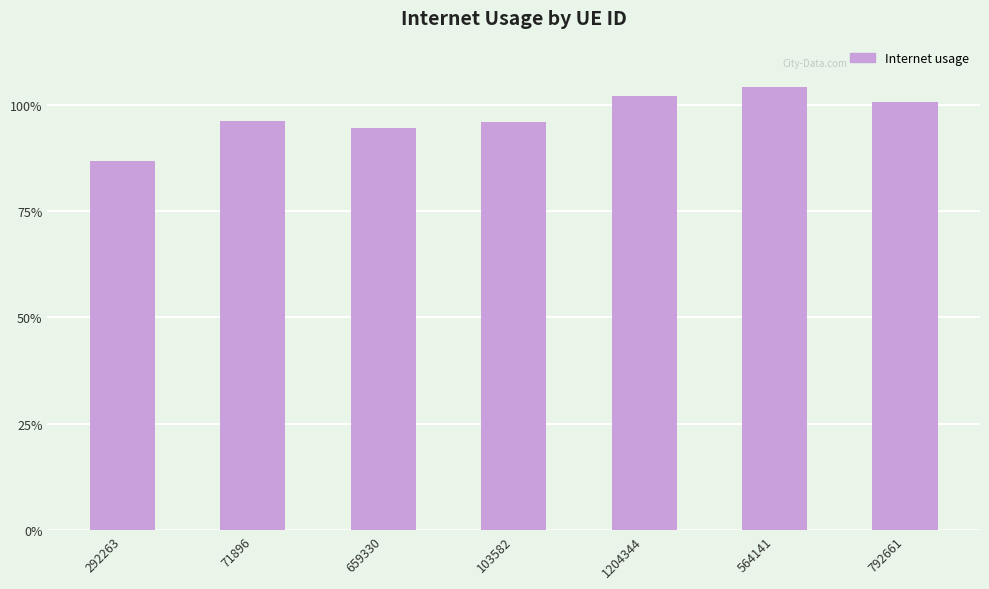

Read the value at 792661.

1.0